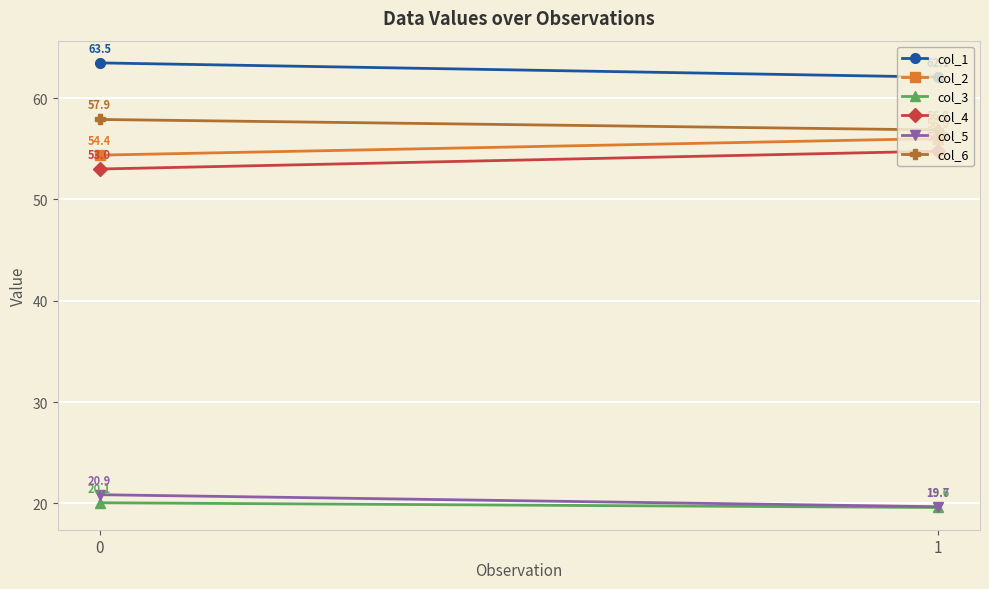

Reading left to right, list all the values displayed in this chart.

col_1: 0=63.5	1=62.1
col_2: 0=54.4	1=56.0
col_3: 0=20.1	1=19.6
col_4: 0=53.0	1=54.8
col_5: 0=20.9	1=19.7
col_6: 0=57.9	1=56.9